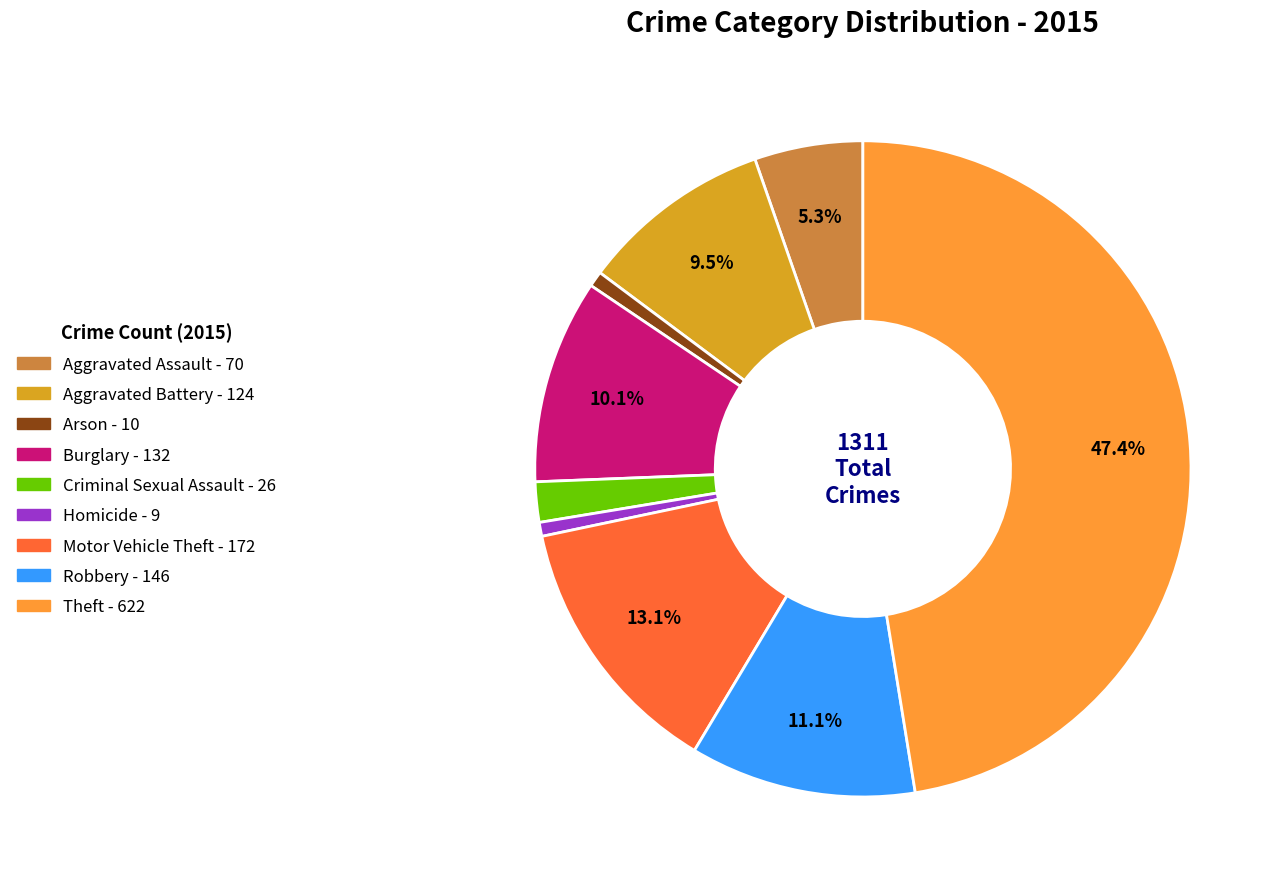

Is the sum of Aggravated Assault and Motor Vehicle Theft greater than half?

No